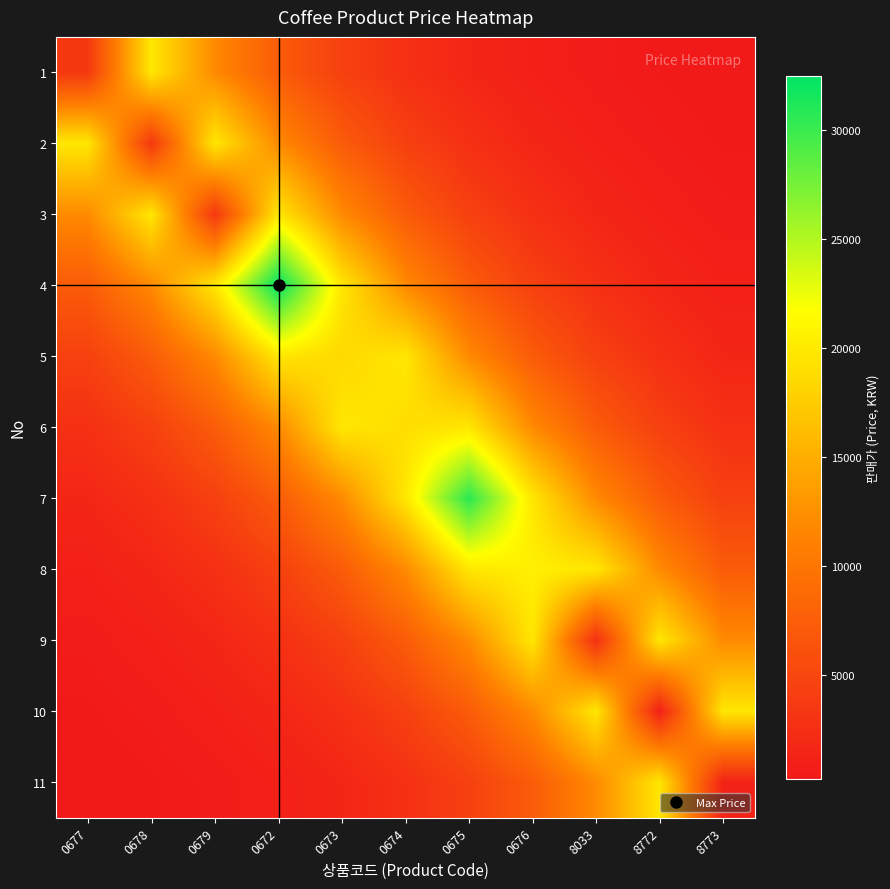

Reading left to right, what are all the values shown in this chart?

1: 0677=3500.0	0678=19712.2	0679=11956.1	0672=7251.7	0673=4398.4	0674=2667.8	0675=1618.1	0676=981.4	8033=595.3	8772=361.0	8773=219.0
2: 0677=19712.2	0678=3500.0	0679=19712.2	0672=11956.1	0673=7251.7	0674=4398.4	0675=2667.8	0676=1618.1	8033=981.4	8772=595.3	8773=361.0
3: 0677=11956.1	0678=19712.2	0679=3500.0	0672=19712.2	0673=11956.1	0674=7251.7	0675=4398.4	0676=2667.8	8033=1618.1	8772=981.4	8773=595.3
4: 0677=7251.7	0678=11956.1	0679=19712.2	0672=32500.0	0673=19712.2	0674=11956.1	0675=7251.7	0676=4398.4	8033=2667.8	8772=1618.1	8773=981.4
5: 0677=4398.4	0678=7251.7	0679=11956.1	0672=19712.2	0673=18600.0	0674=19712.2	0675=11956.1	0676=7251.7	8033=4398.4	8772=2667.8	8773=1618.1
6: 0677=2667.8	0678=4398.4	0679=7251.7	0672=11956.1	0673=19712.2	0674=19000.0	0675=19712.2	0676=11956.1	8033=7251.7	8772=4398.4	8773=2667.8
7: 0677=1618.1	0678=2667.8	0679=4398.4	0672=7251.7	0673=11956.1	0674=19712.2	0675=30700.0	0676=19712.2	8033=11956.1	8772=7251.7	8773=4398.4
8: 0677=981.4	0678=1618.1	0679=2667.8	0672=4398.4	0673=7251.7	0674=11956.1	0675=19712.2	0676=20500.0	8033=19712.2	8772=11956.1	8773=7251.7
9: 0677=595.3	0678=981.4	0679=1618.1	0672=2667.8	0673=4398.4	0674=7251.7	0675=11956.1	0676=19712.2	8033=2700.0	8772=19712.2	8773=11956.1
10: 0677=361.0	0678=595.3	0679=981.4	0672=1618.1	0673=2667.8	0674=4398.4	0675=7251.7	0676=11956.1	8033=19712.2	8772=1000.0	8773=19712.2
11: 0677=219.0	0678=361.0	0679=595.3	0672=981.4	0673=1618.1	0674=2667.8	0675=4398.4	0676=7251.7	8033=11956.1	8772=19712.2	8773=1200.0